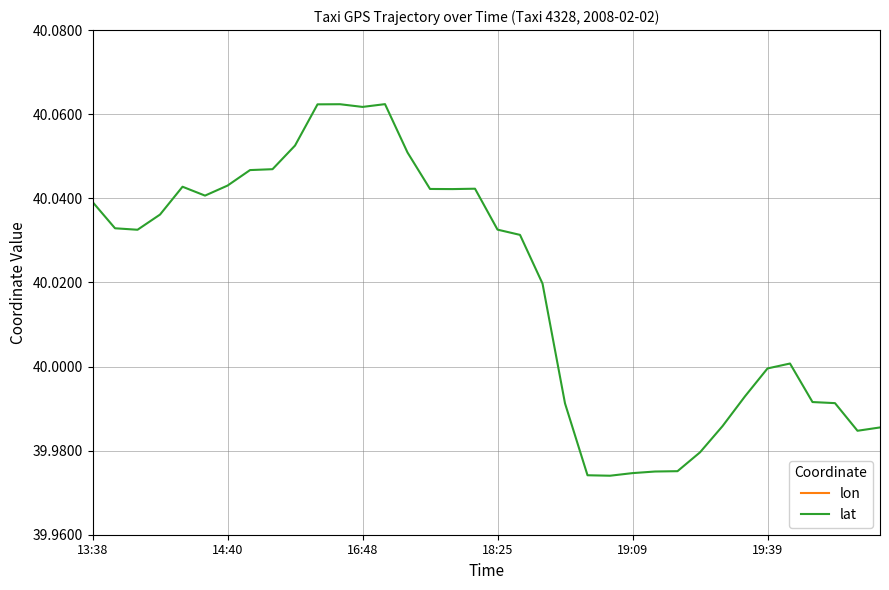

The lat series shows 66.4 at 16:48. True or false?

False